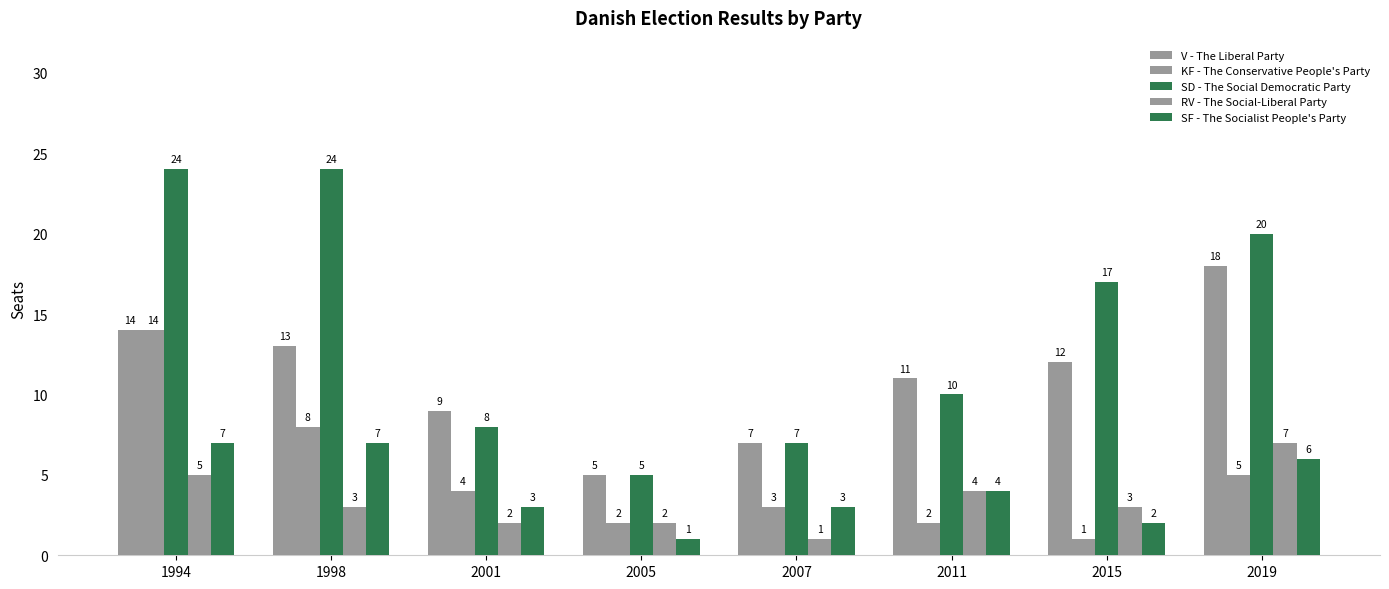

Which series has the largest range (max minus min)?

SD - The Social Democratic Party